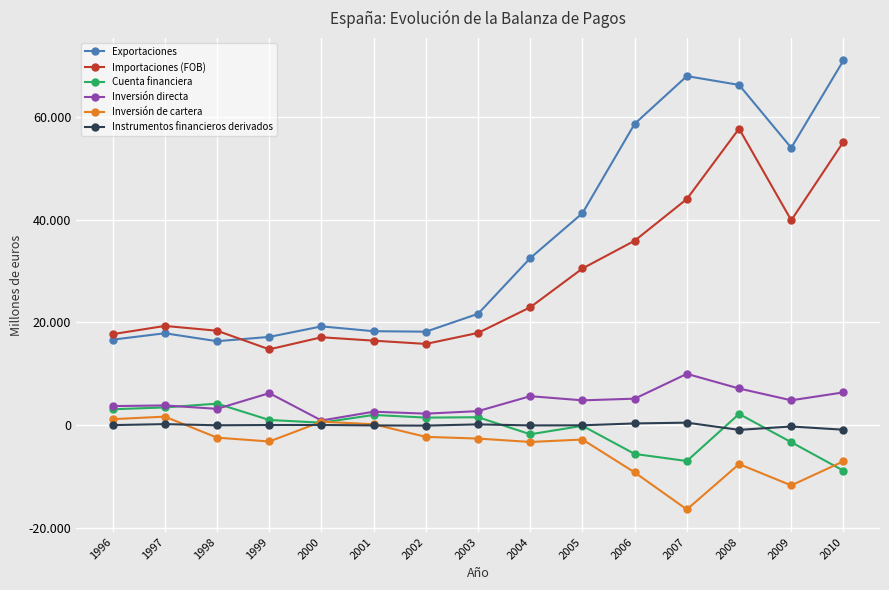

What is the sum of all Instrumentos financieros derivados values?

-1574